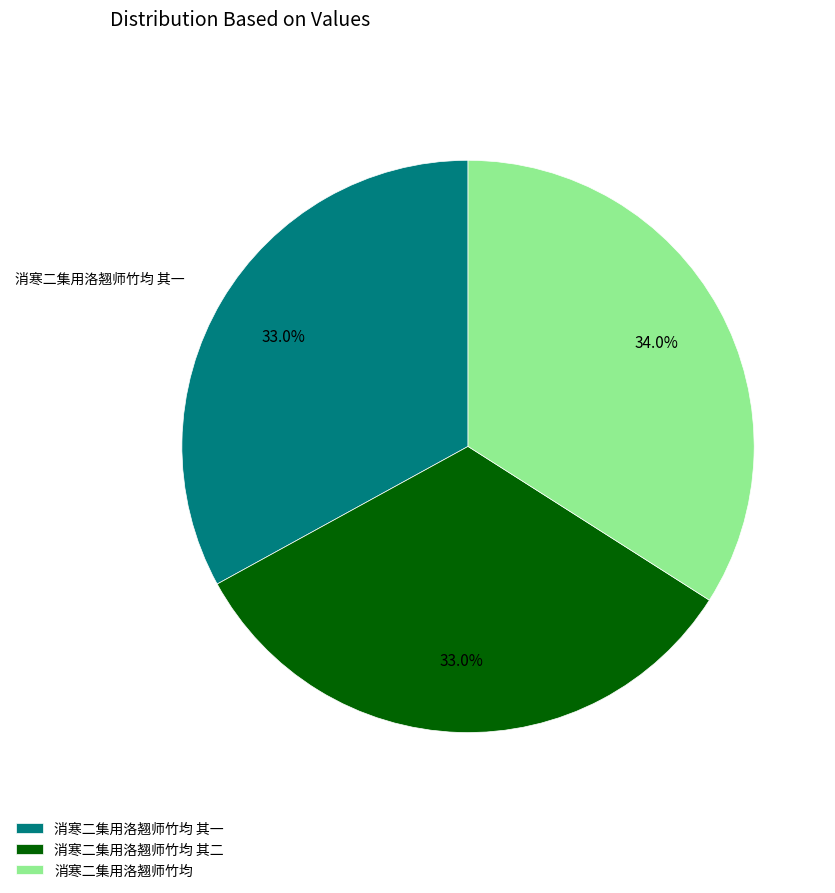

Which slice is the largest?

消寒二集用洛翘师竹均